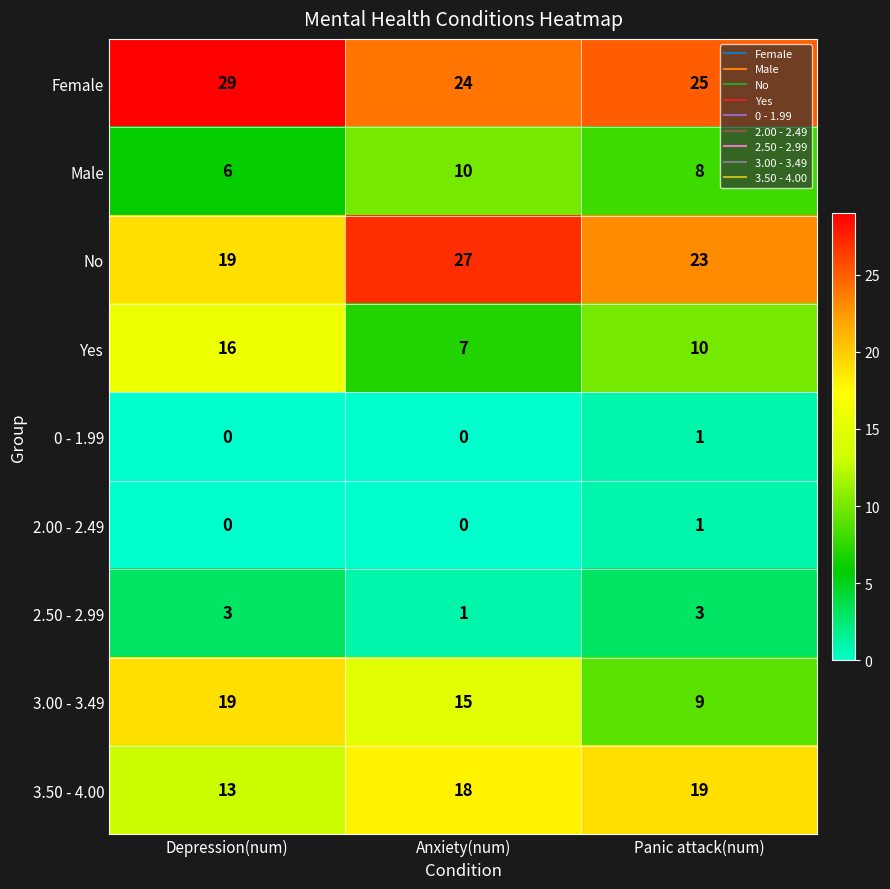

Reading right to left, list all the values displayed in this chart.

Female: 25	24	29
Male: 8	10	6
No: 23	27	19
Yes: 10	7	16
0 - 1.99: 1	0	0
2.00 - 2.49: 1	0	0
2.50 - 2.99: 3	1	3
3.00 - 3.49: 9	15	19
3.50 - 4.00: 19	18	13